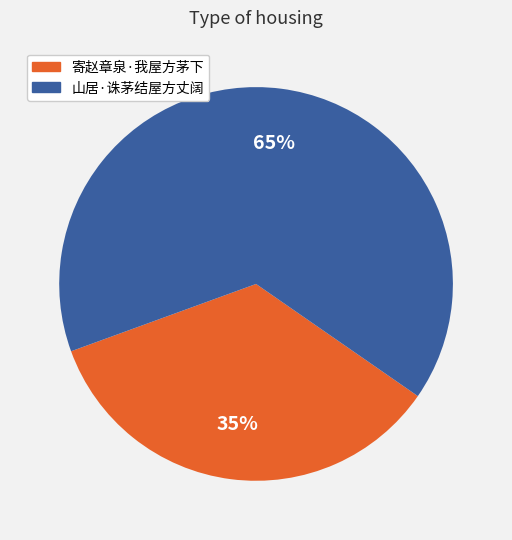

True or false: 寄赵章泉·我屋方茅下 accounts for 35% of the total.

True